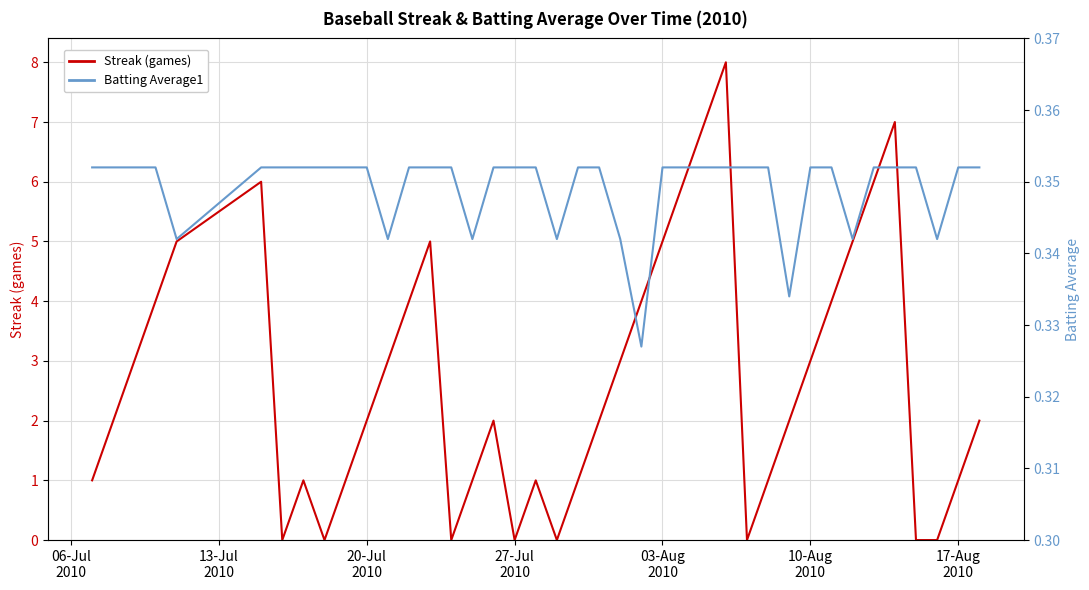

Count the number of categories in the chart.

40